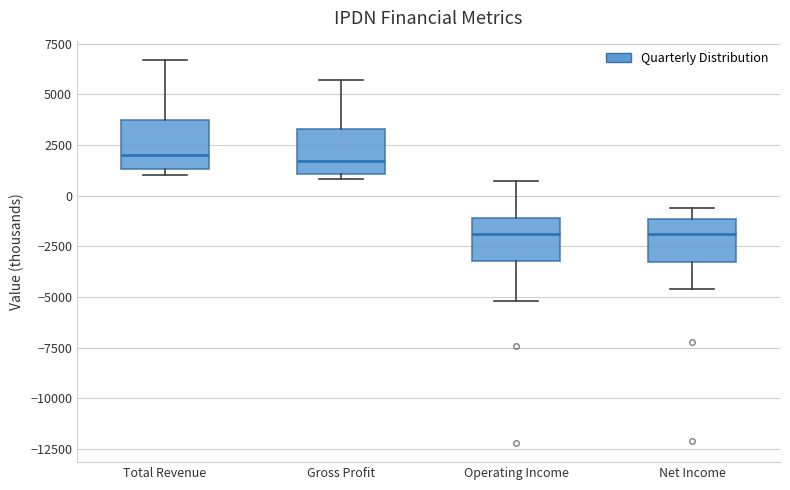

Reading left to right, read every box against the y-axis: the position of its median line, the range the box covers, and the ends of its whiskers. The values are not printed on the chart, so give them approximately, as read against the axis.

Total Revenue: median 2000, box 1500 to 4000, whiskers 1000 to 6500
Gross Profit: median 1500, box 1000 to 3500, whiskers 1000 (just below the box's lower edge) to 5500
Operating Income: median -2000, box -3000 to -1000, whiskers -5000 to 500
Net Income: median -2000, box -3500 to -1000, whiskers -4500 to -500